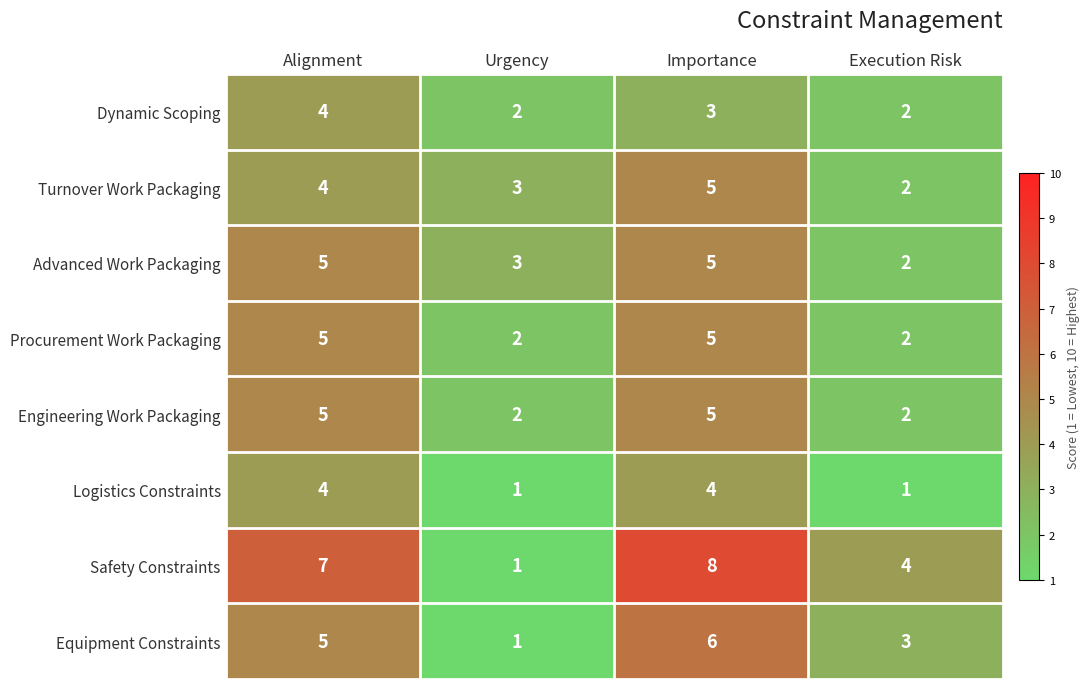

Is it true that Procurement Work Packaging equals 2 at Urgency?

True